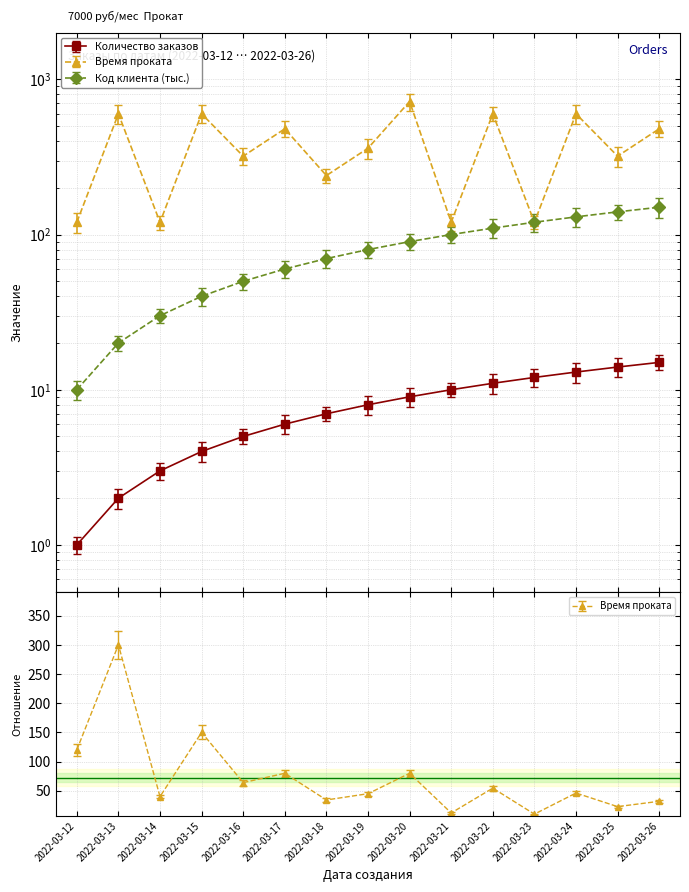

What are all the series names shown in the legend?

Количество заказов, Время проката, Код клиента (тыс.)